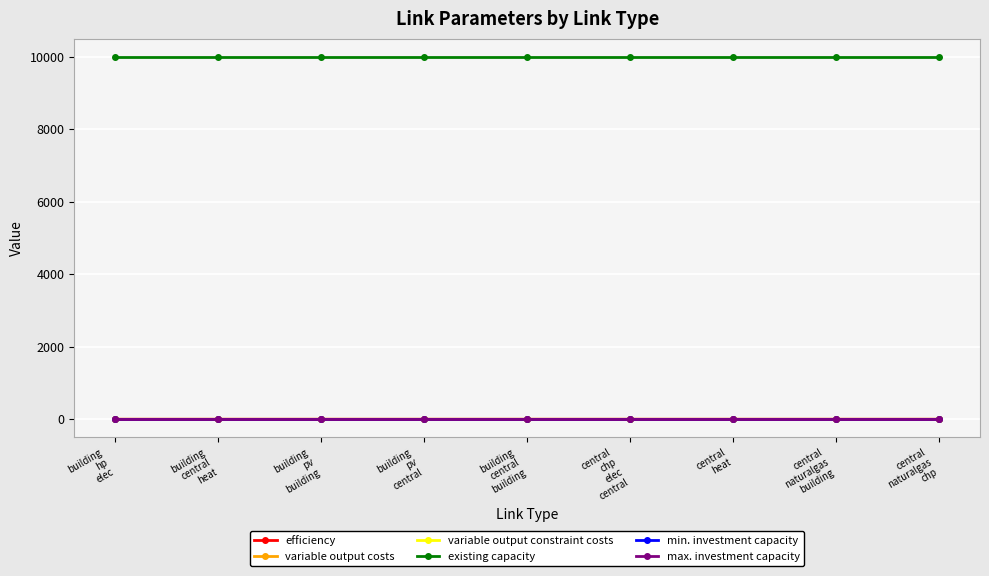

What is the total value across all series at central
naturalgas
chp?

10000.0